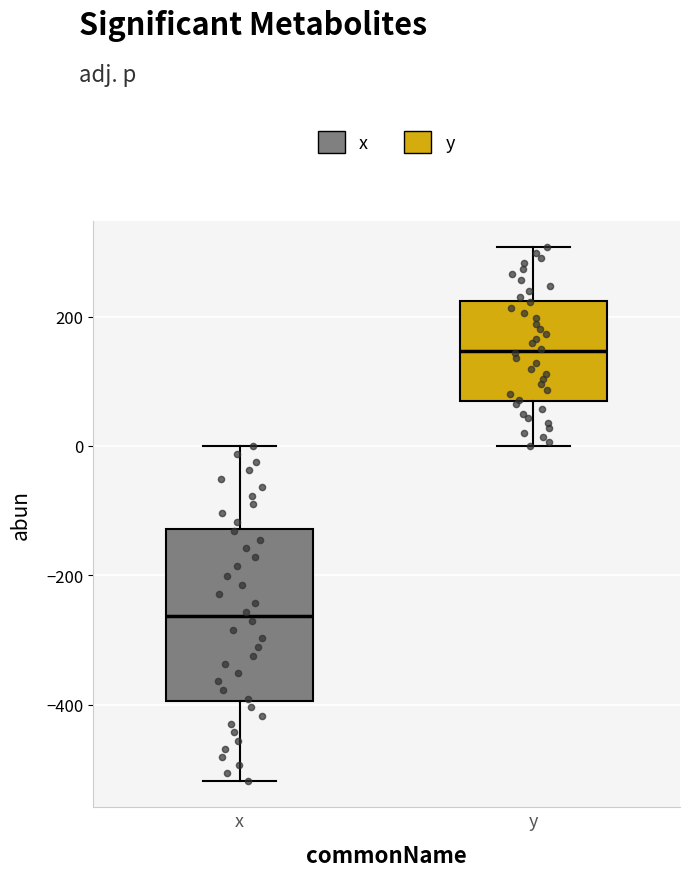

Where is the upper edge of the box for x on the y-axis? The values are not printed on the chart, so give them approximately, as read against the axis.

-120